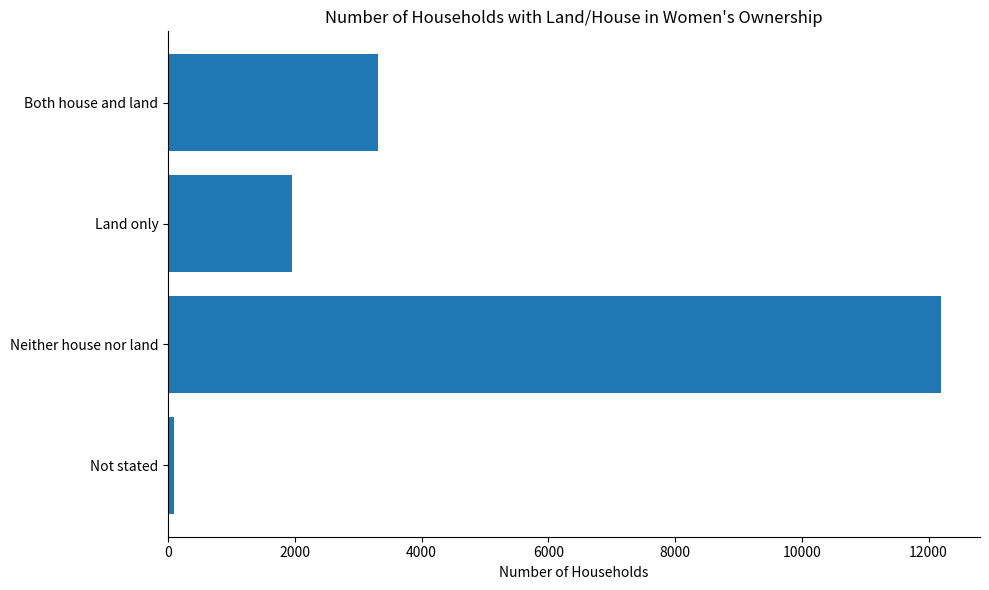

Which category has the highest value across all series?

Neither house nor land